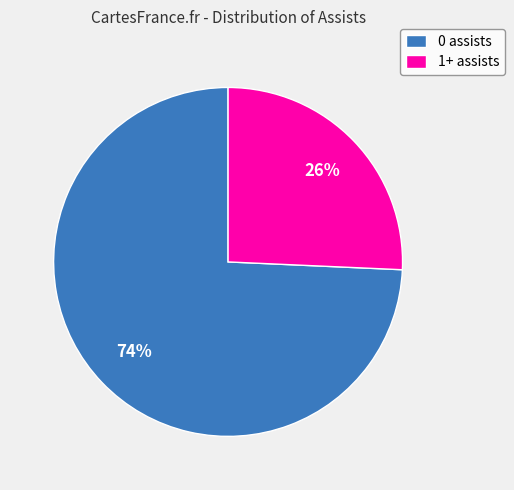

How many slices are in this pie chart?

2